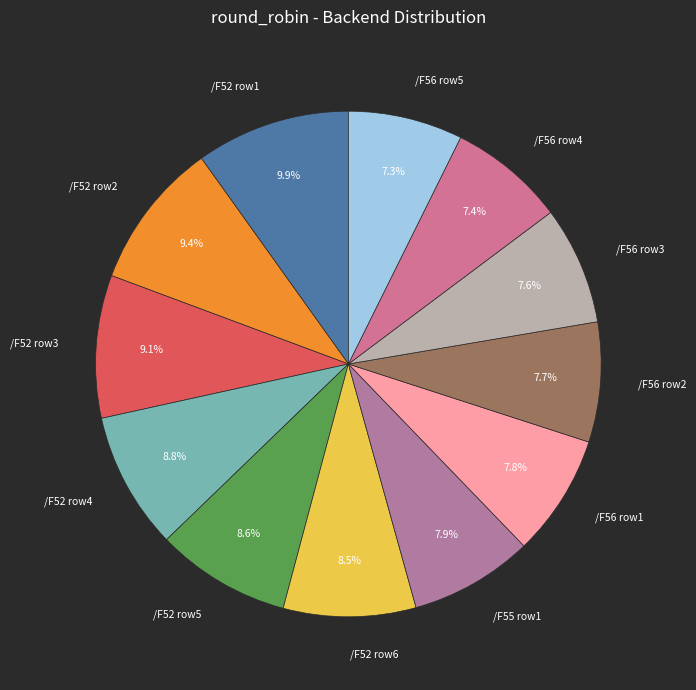

What is the ratio of the value at /F52 row5 to the value at /F52 row1?

0.9